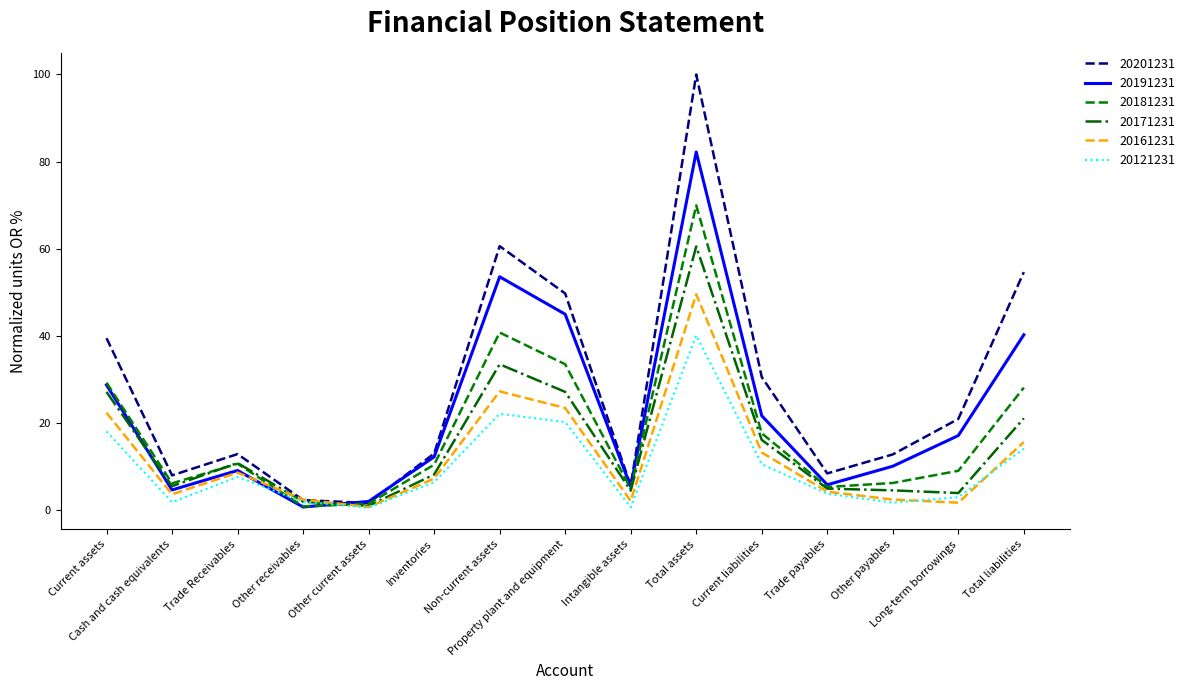

What is the sum of the 20201231 values at Long-term borrowings and Total assets?

120.9